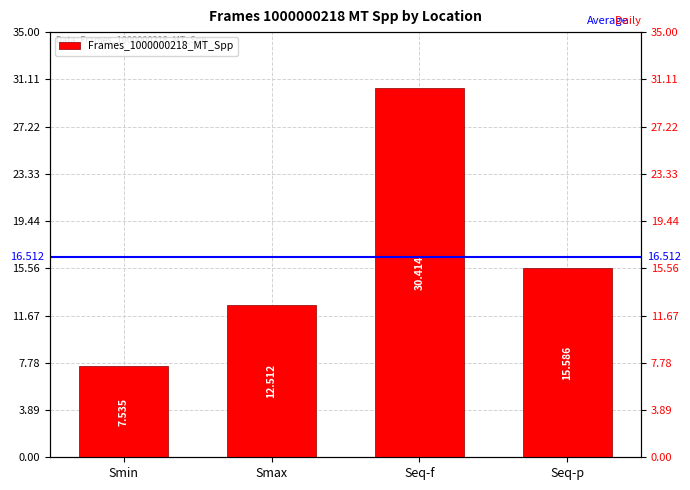

Where does the data first go above 15?

Seq-f